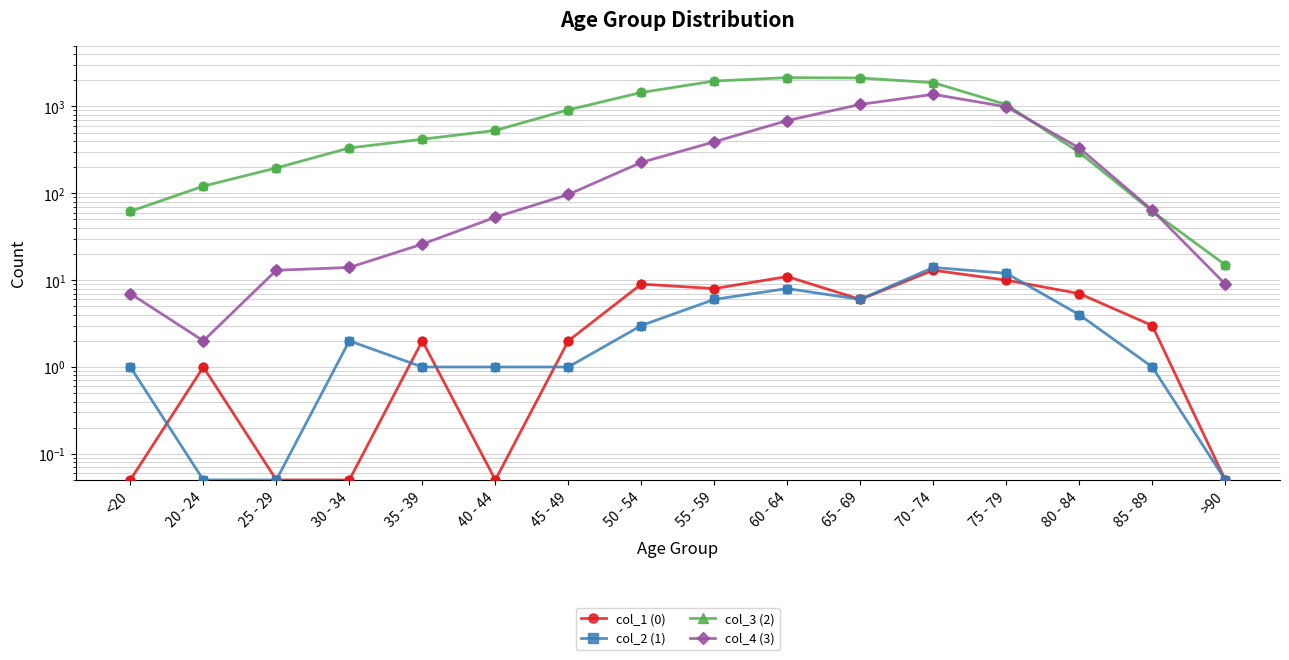

Is the value of col_4 (3) at >90 greater than the value of col_1 (0) at 35 - 39?

Yes